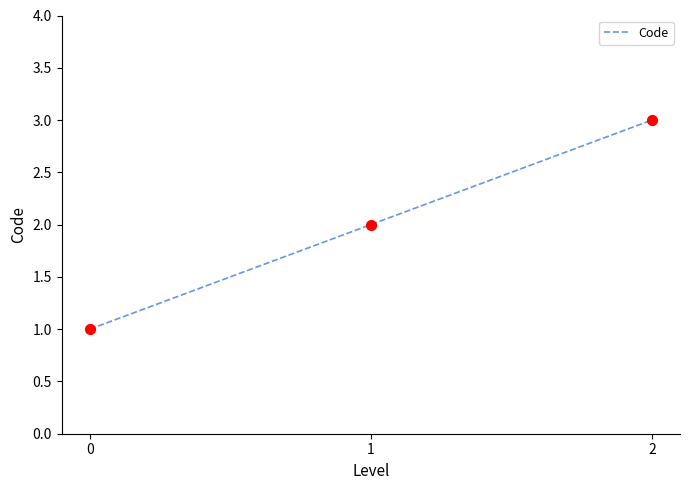

What is the ratio of the value at 1 to the value at 0?

2.0